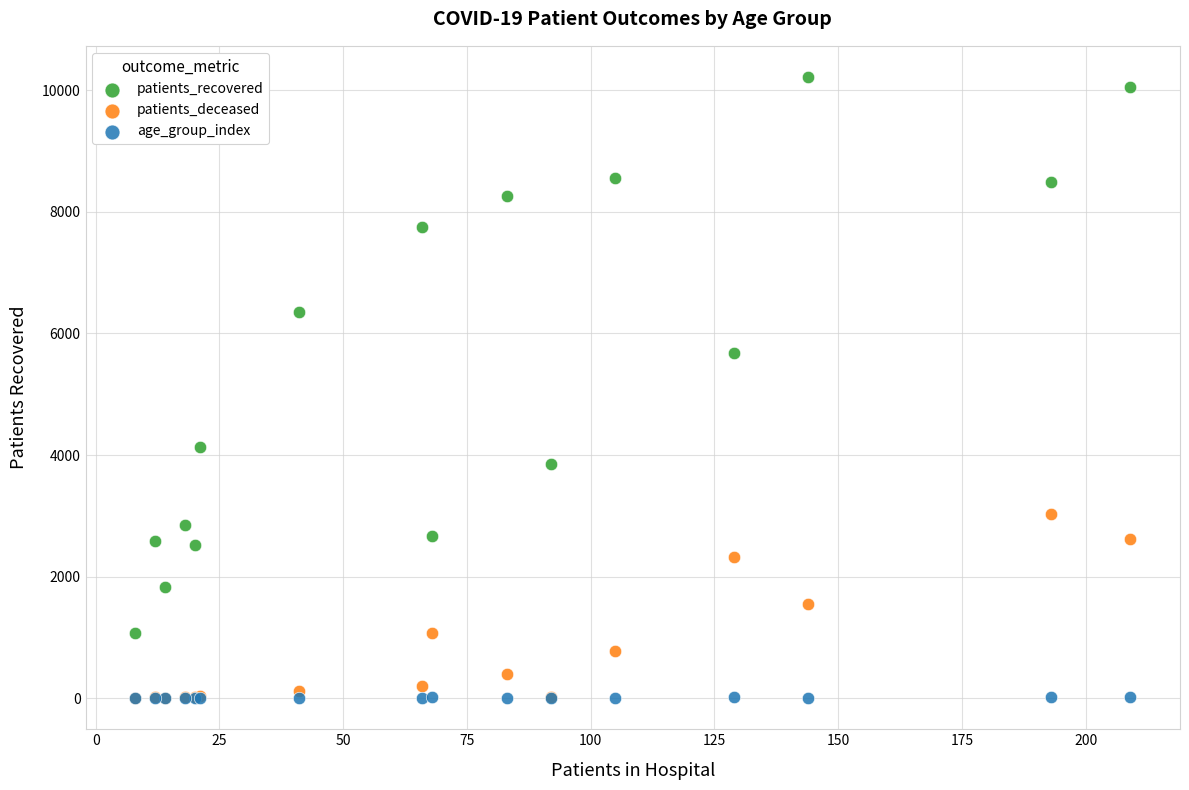

What are all the series names shown in the legend?

patients_recovered, patients_deceased, age_group_index